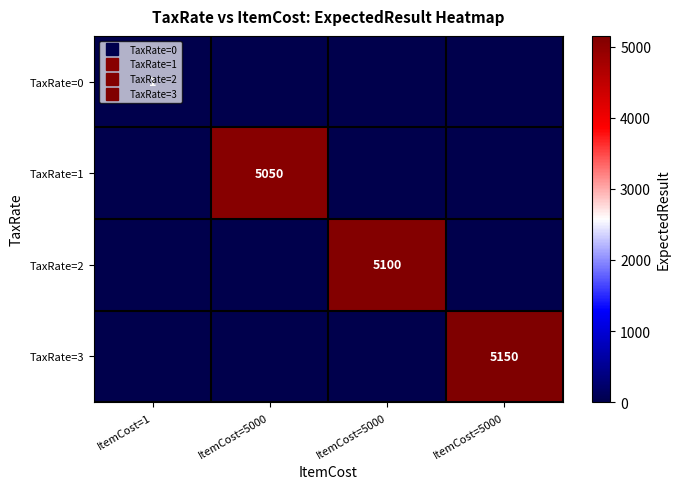

Is the value of TaxRate=1 at ItemCost=5000 greater than the value of TaxRate=0 at ItemCost=5000?

Yes